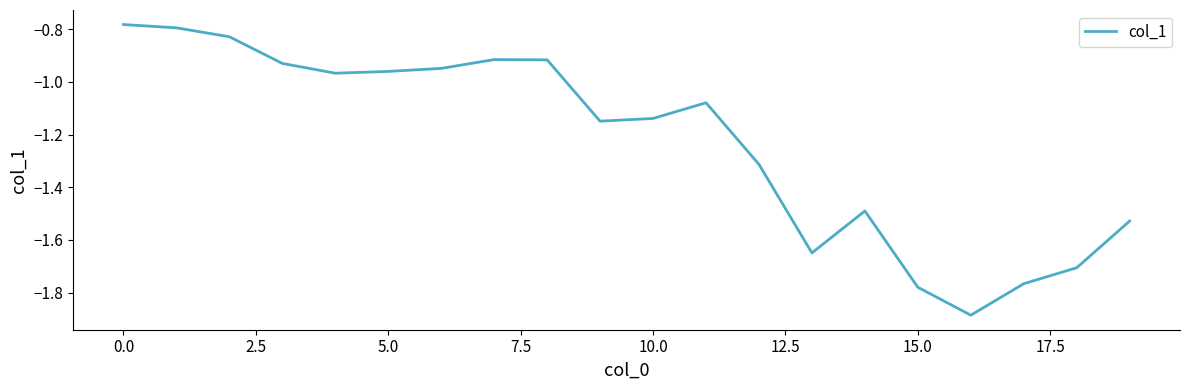

What is the difference between the maximum and minimum values?

1.1